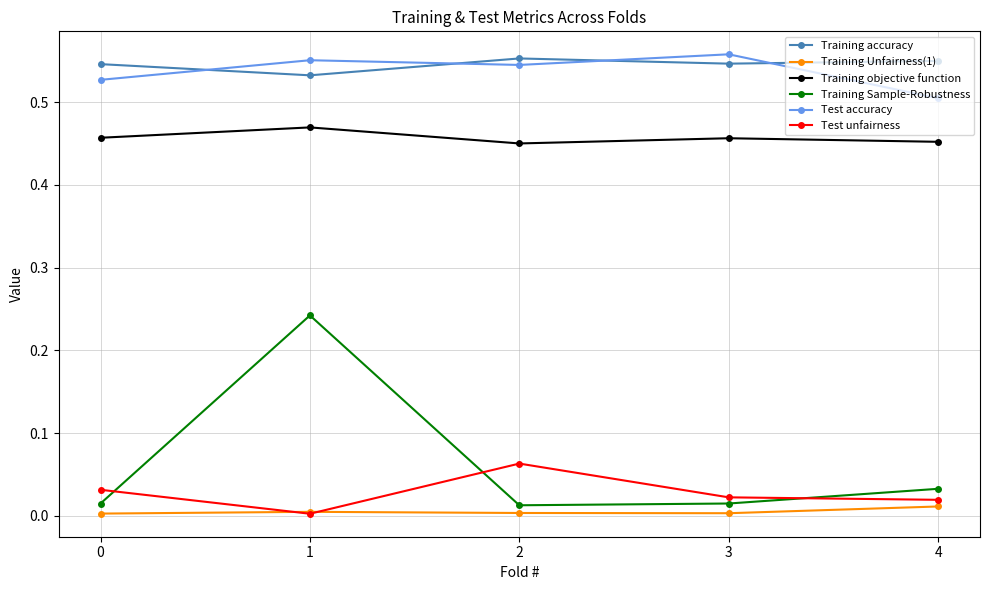

True or false: Training accuracy and Training Unfairness(1) intersect in this chart.

False